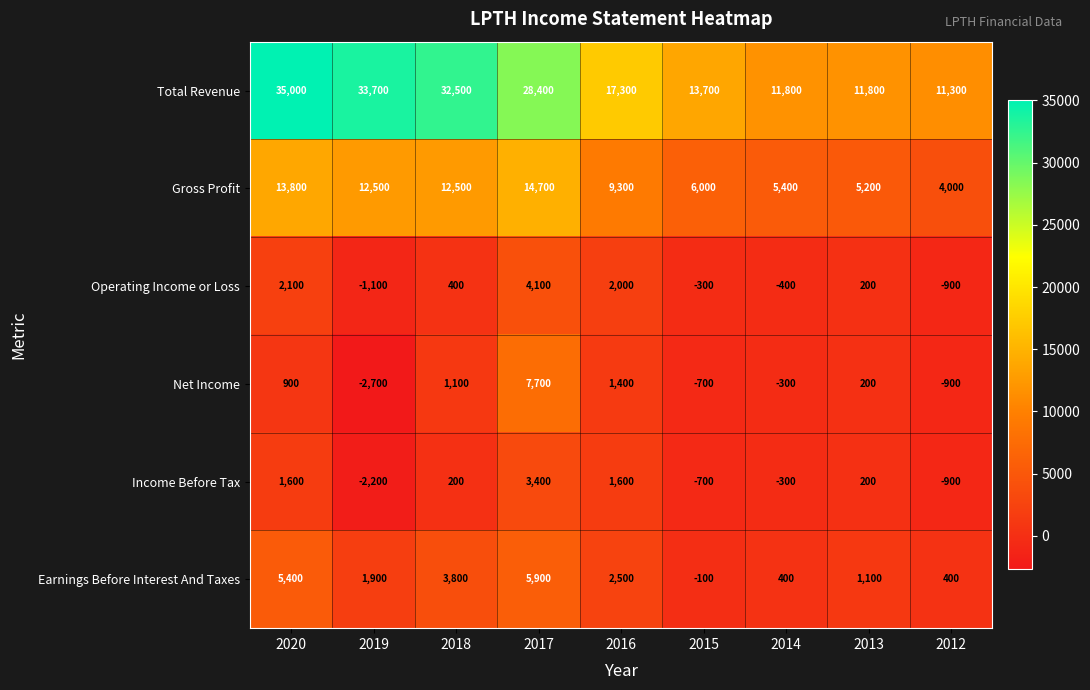

How many categories are shown in the chart?

9